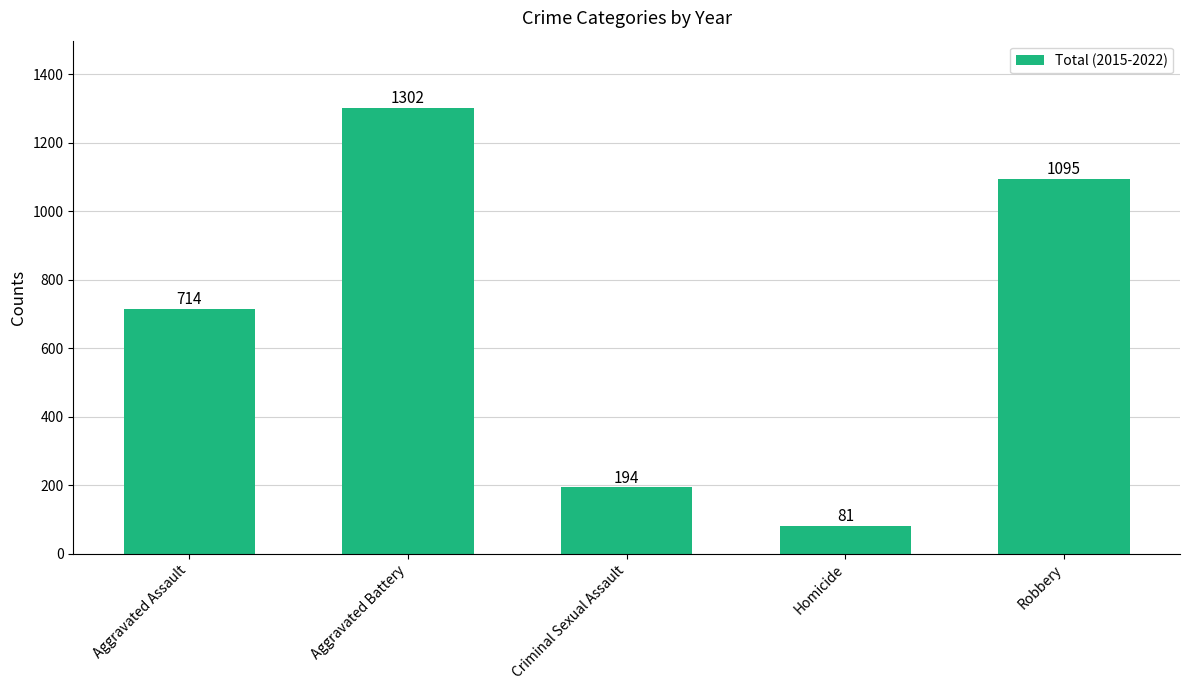

What is the ratio of the value at Aggravated Assault to the value at Aggravated Battery?

0.5